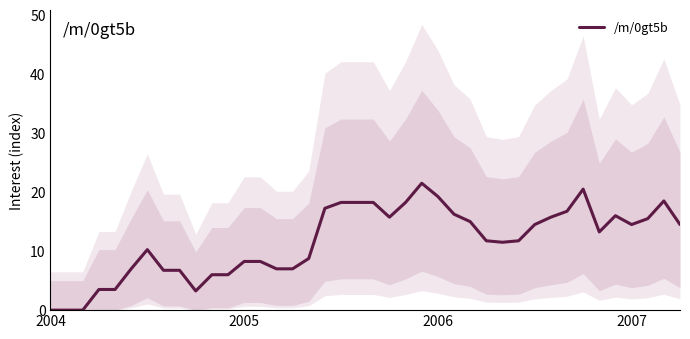

How many positive values are there?

37